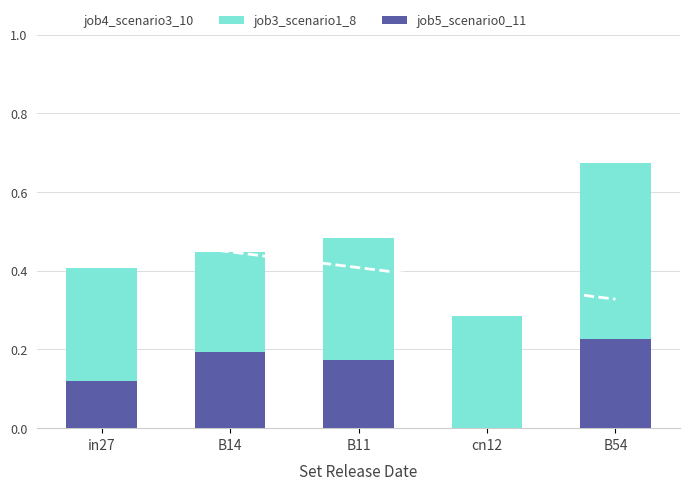

Is the value of job5_scenario0_11 at in27 greater than the value of job3_scenario1_8 at B54?

No